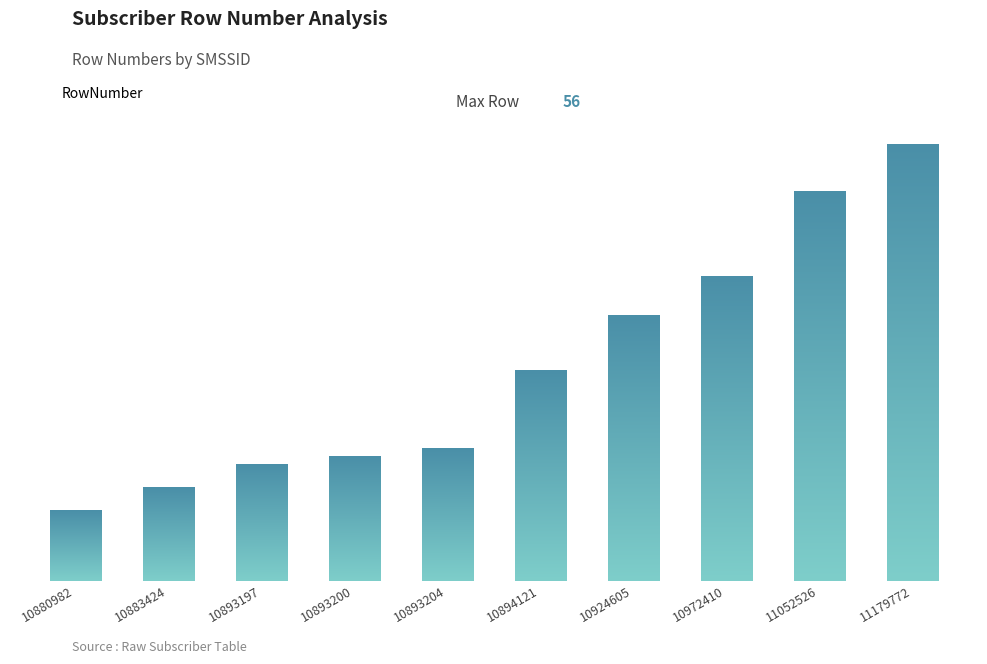

Which category has the highest value across all series?

11179772